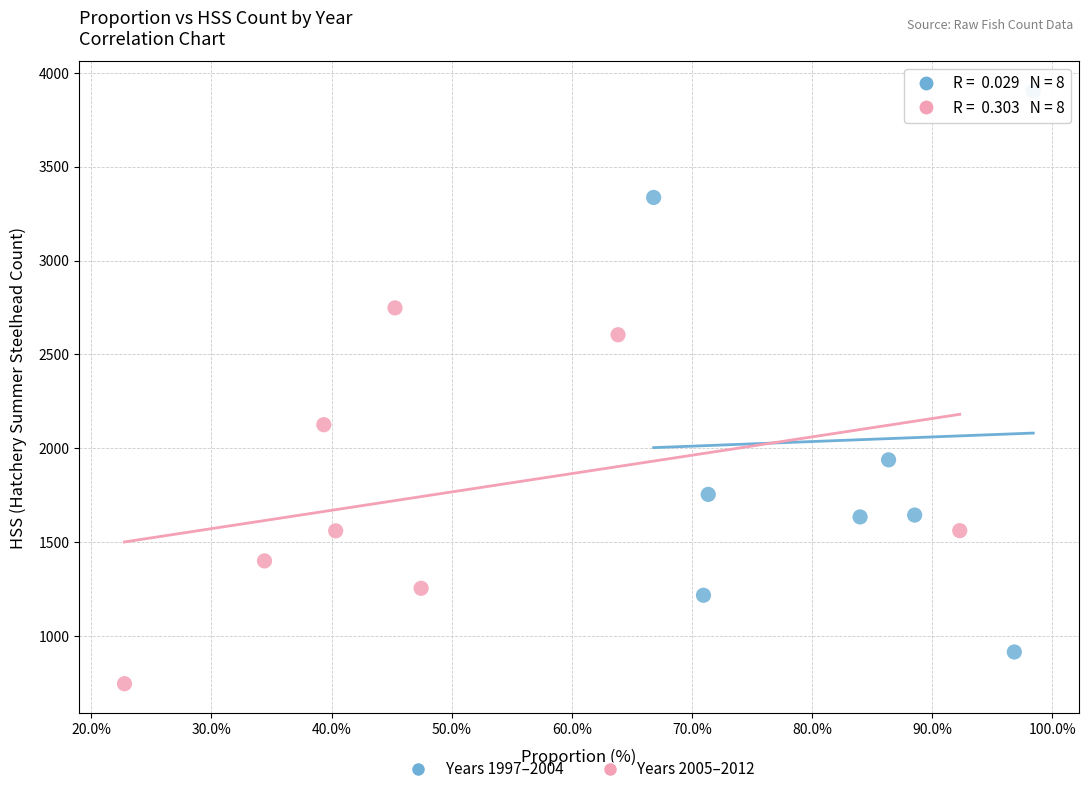

Which series has the widest spread of Y values?

Years 1997–2004